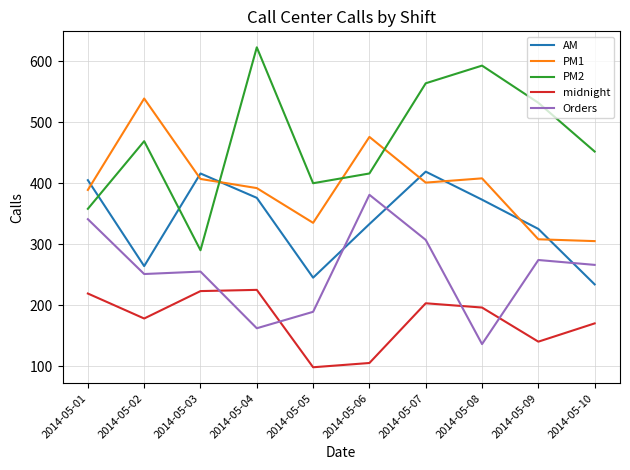

Is it true that midnight equals 196 at 2014-05-08?

True